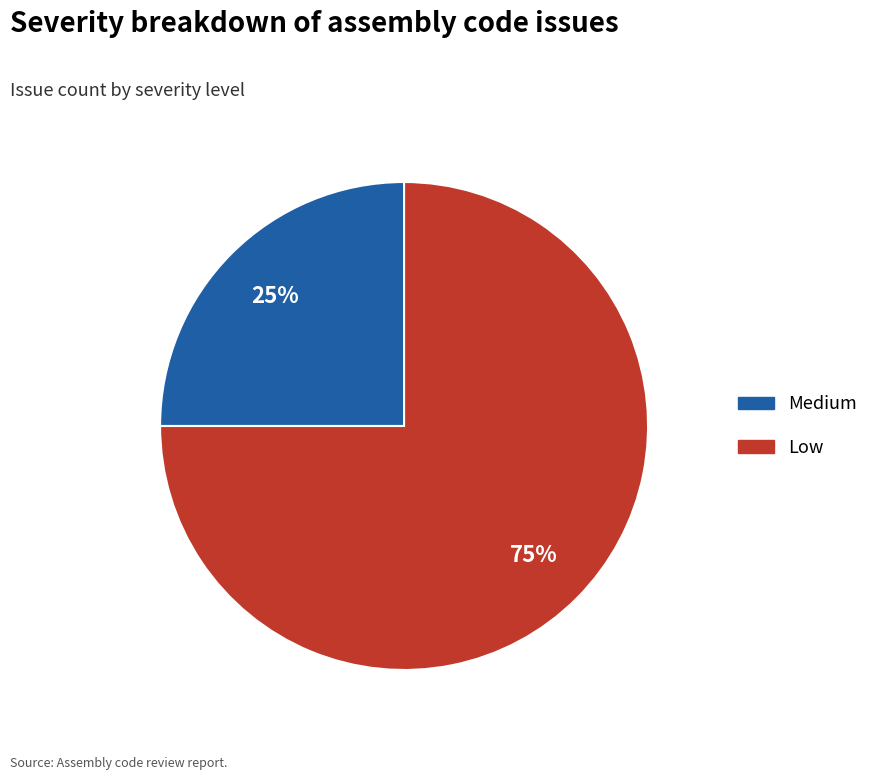

To the nearest percent, what is the average slice percentage?

50%